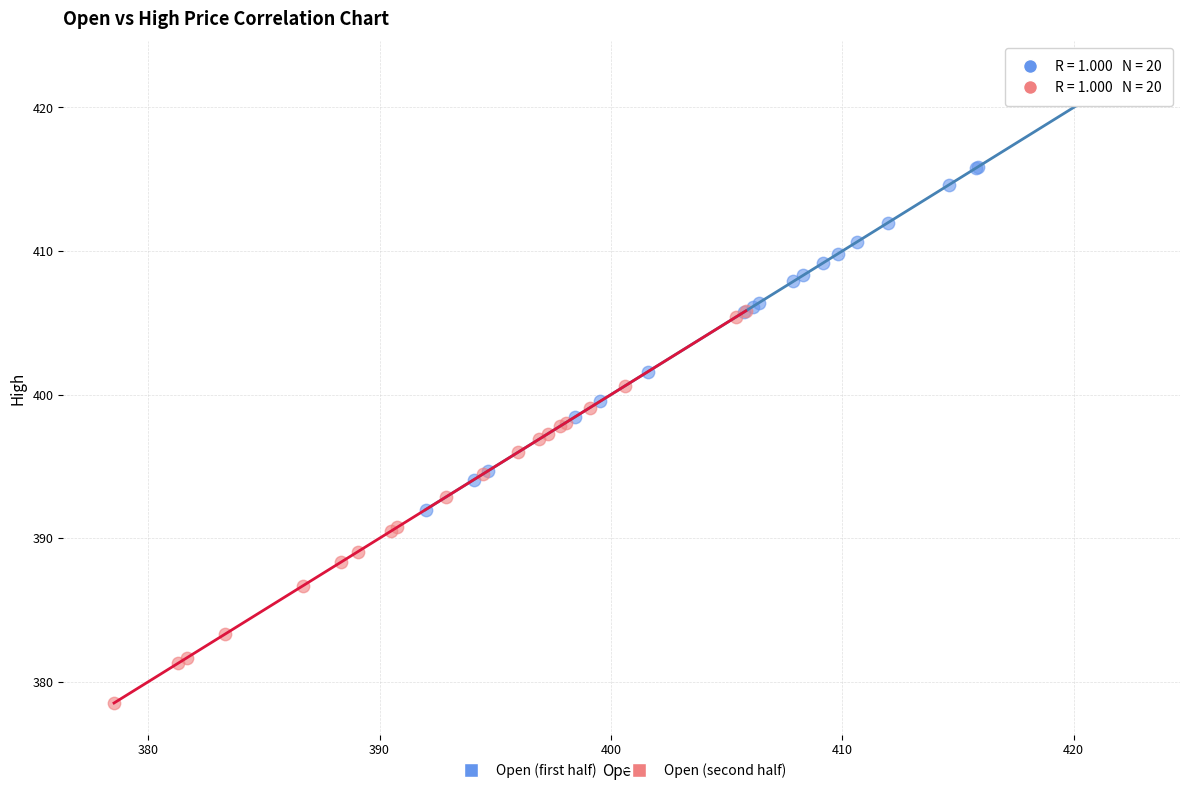

Which series contains the lowest Y value?

Open (second half)